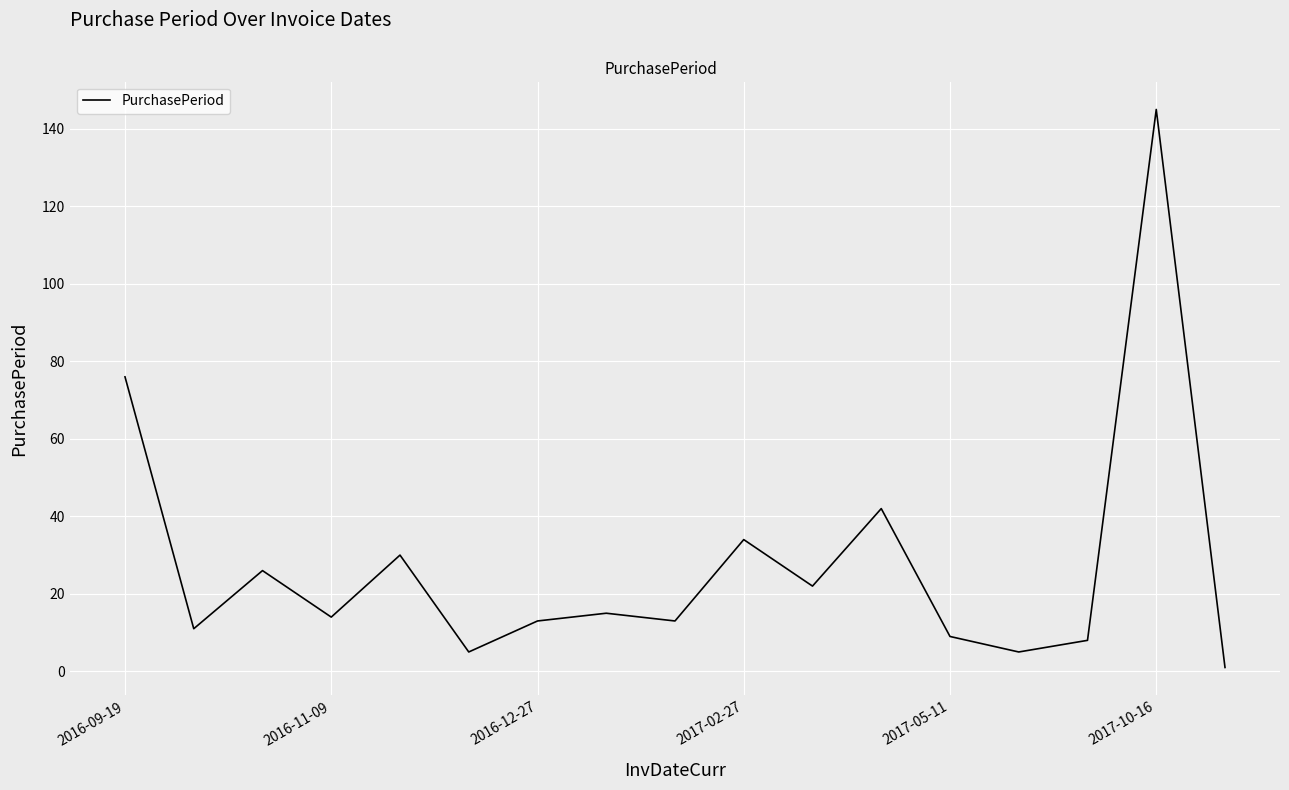

What is the difference between the maximum and minimum values?

144